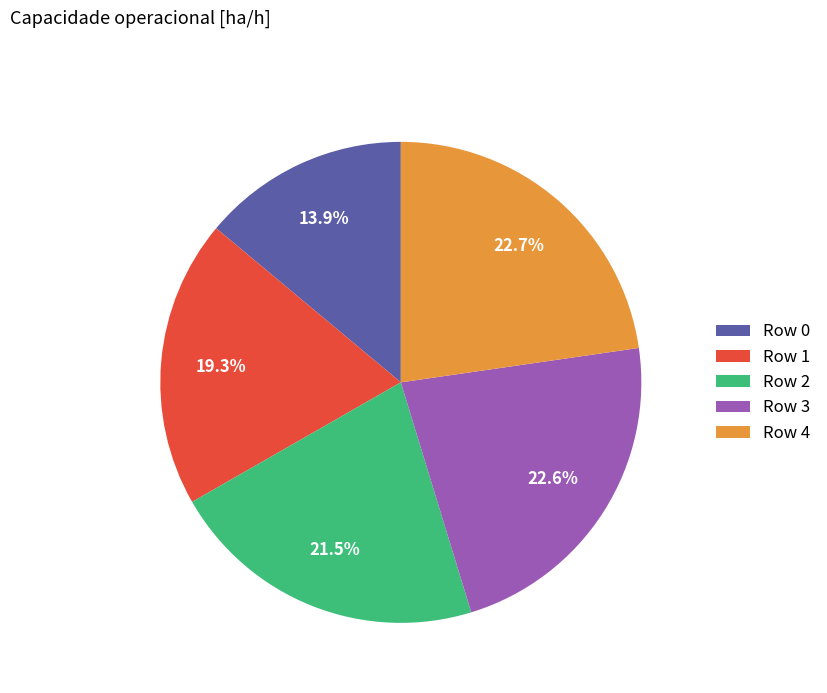

What is the ratio of the value at Row 3 to the value at Row 1?

1.2